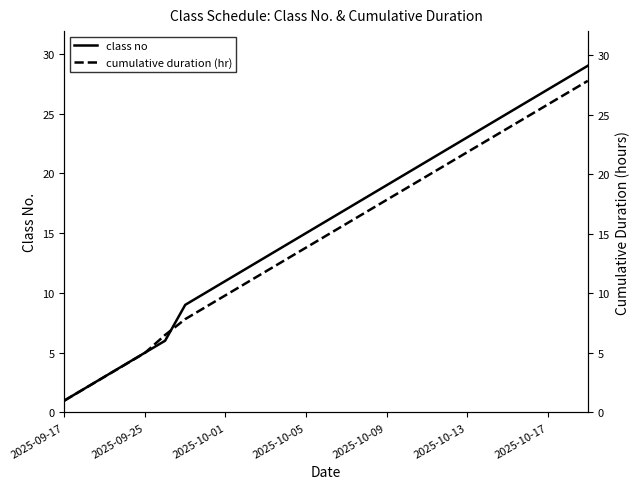

Reading left to right, list all the values displayed in this chart.

class no: 1.0	2.0	3.0	4.0	5.0	6.0	9.0	10.0	11.0	12.0	13.0	14.0	15.0	16.0	17.0	18.0	19.0	20.0	21.0	22.0	23.0	24.0	25.0	26.0	27.0	28.0	29.0
cumulative duration (hr): 1.0	2.0	3.0	4.0	5.0	6.5	7.8	8.8	9.8	10.8	11.8	12.8	13.8	14.8	15.8	16.8	17.8	18.8	19.8	20.8	21.8	22.8	23.8	24.8	25.8	26.8	27.8